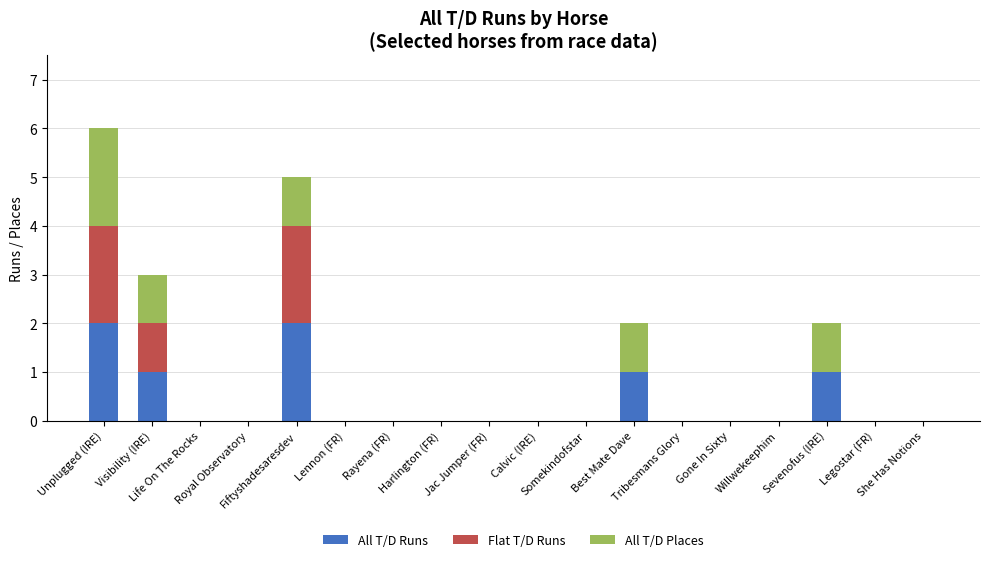

What is the difference between the maximum and second lowest values in the All T/D Runs series?

2